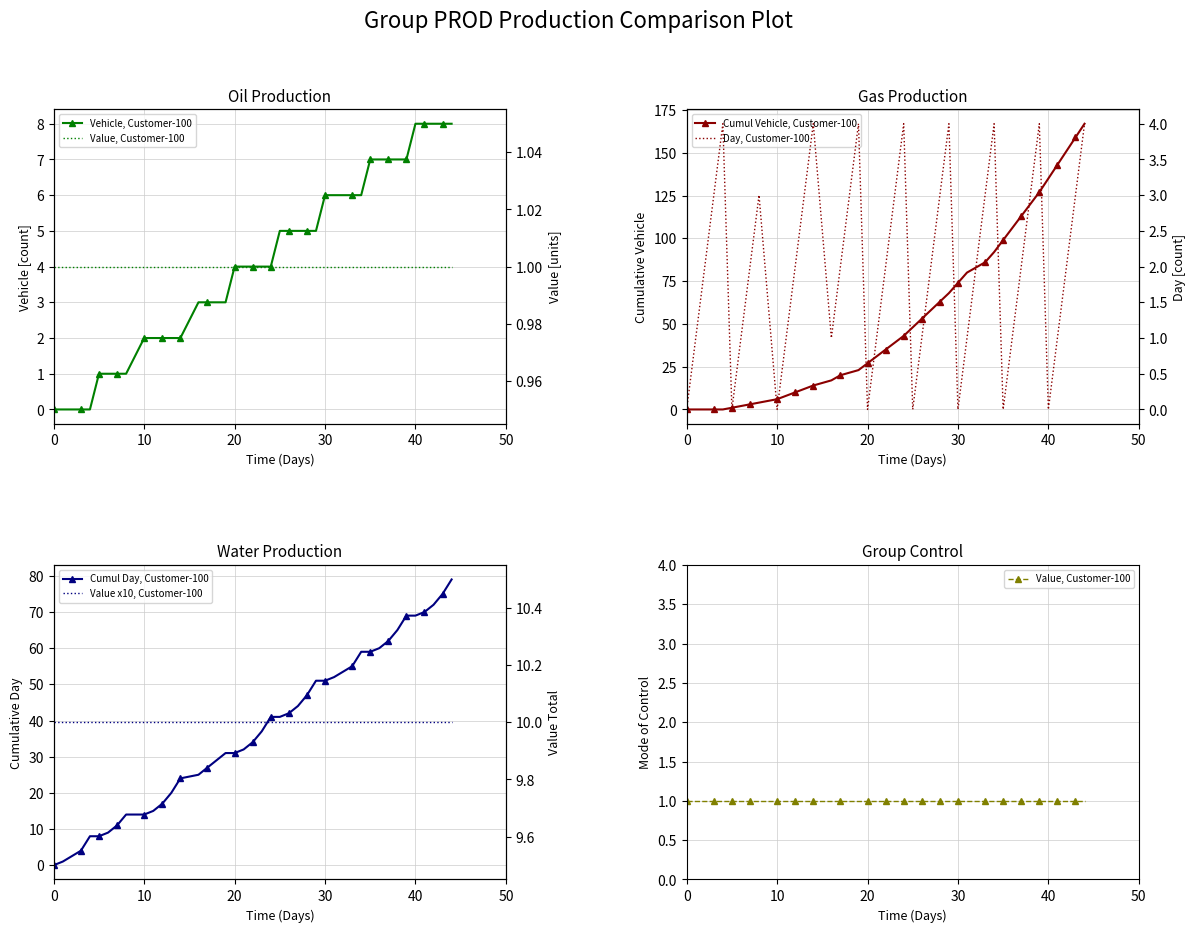

True or false: Value, Customer-100 has a value of 1 at 6.

False